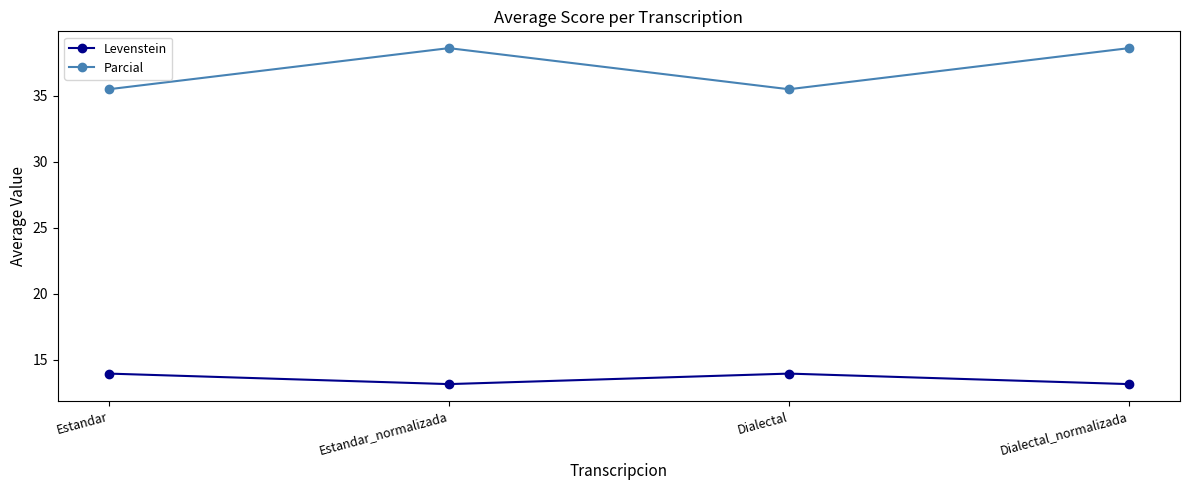

Count the number of data series in this chart.

2